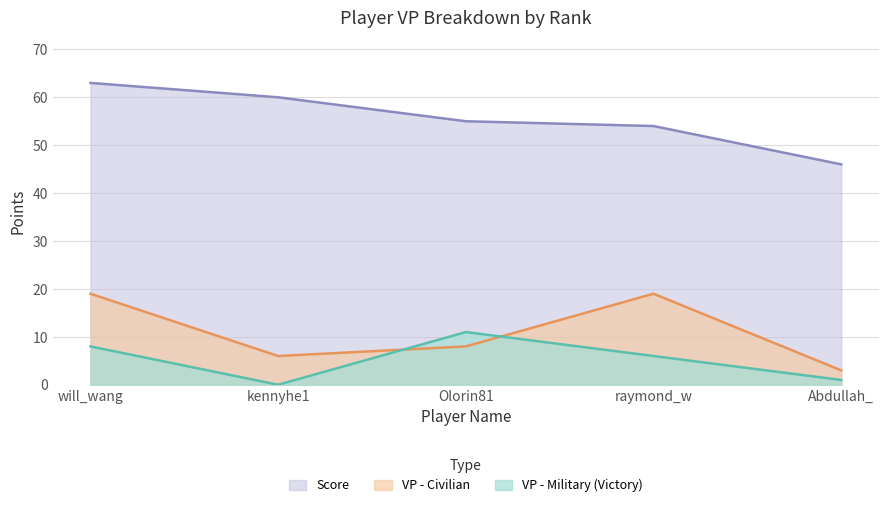

True or false: VP - Civilian and Score intersect in this chart.

False